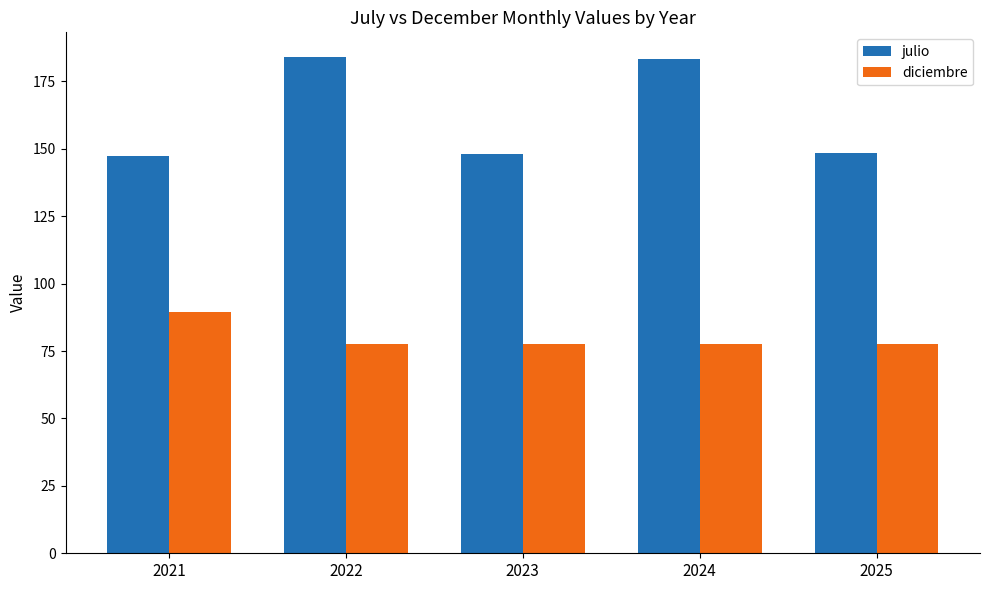

What value does the diciembre series have at 2024?

77.5